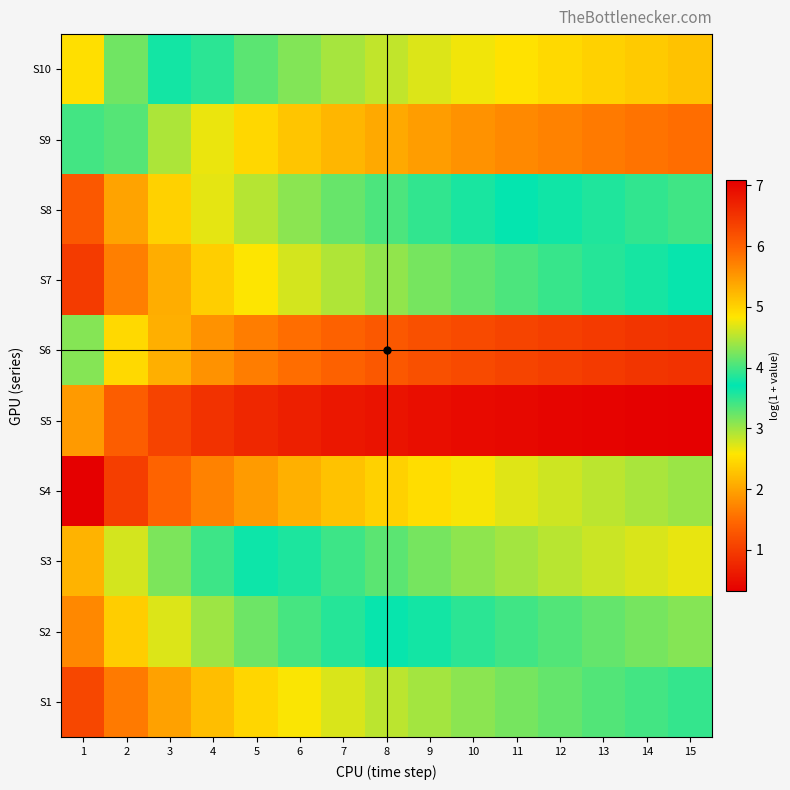

What is the minimum value shown in the chart?

0.3